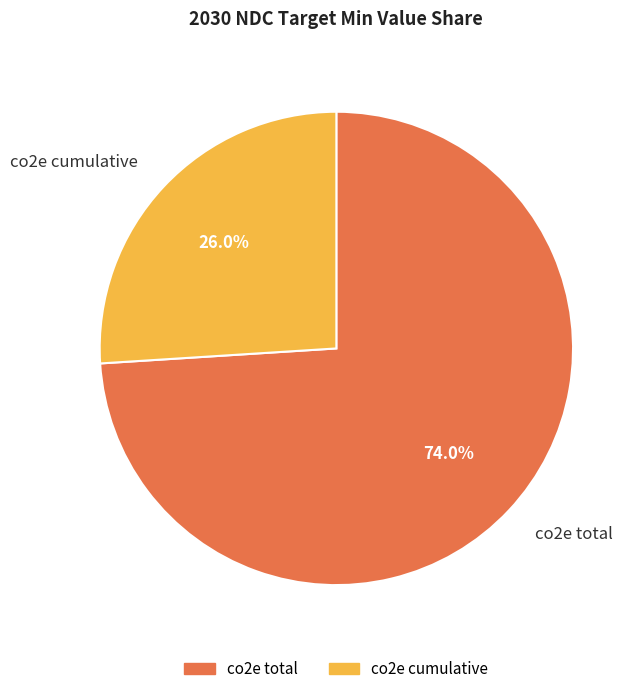

To the nearest percent, what is the average slice percentage?

50%